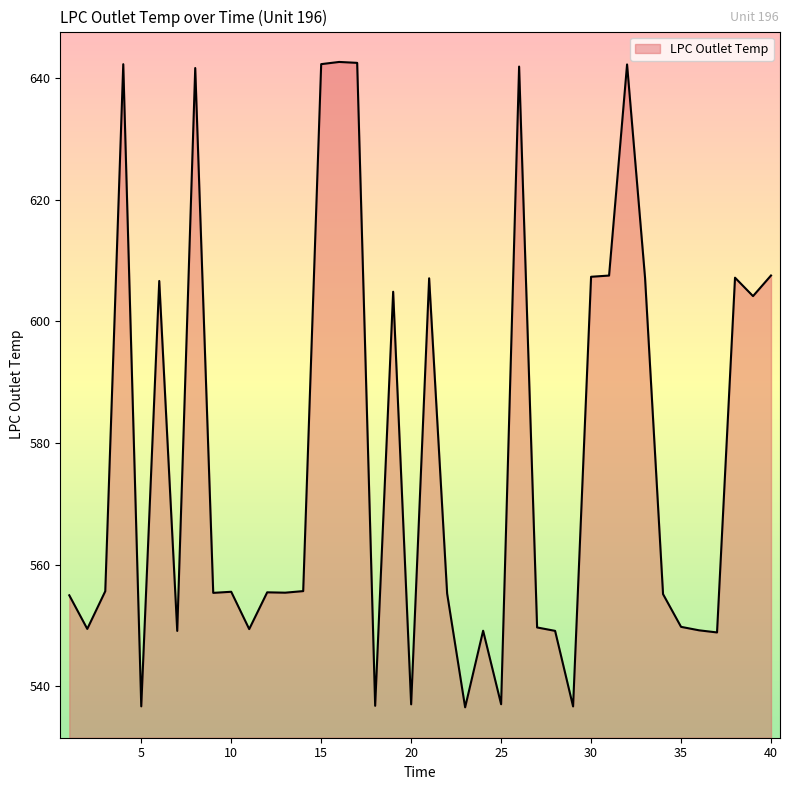

Does the chart display data point markers on the line(s)?

No